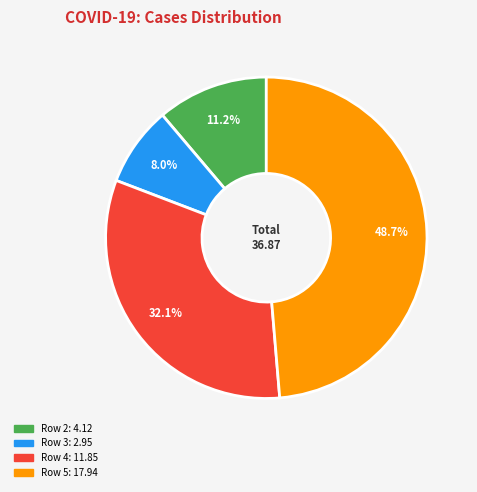

Combined, what portion of the pie is Row 2 and Row 5?

59.9%